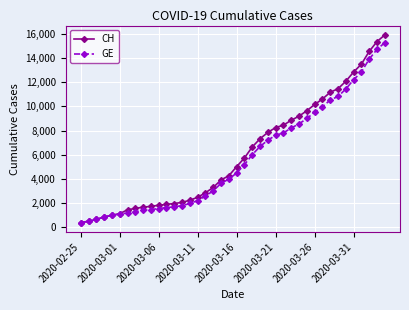

What is the maximum value for GE?

15284